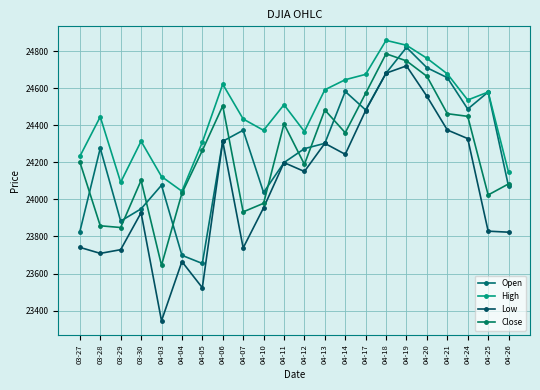

Reading right to left, extract all data points from this chart.

Open: 04-26=24070.2	04-25=24579.9	04-24=24488.1	04-21=24657.4	04-20=24711.3	04-19=24820.8	04-18=24681.8	04-17=24483.2	04-14=24582.8	04-13=24302.8	04-12=24274.2	04-11=24199.0	04-10=24037.5	04-07=24373.6	04-06=24313.9	04-05=23654.2	04-04=23698.3	04-03=24076.6	03-30=23949.2	03-29=23883.1	03-28=24276.6	03-27=23825.7
High: 04-26=24146.3	04-25=24579.9	04-24=24536.9	04-21=24678.1	04-20=24762.5	04-19=24832.5	04-18=24859.0	04-17=24675.4	04-14=24646.5	04-13=24592.1	04-12=24366.6	04-11=24511.3	04-10=24373.2	04-07=24434.4	04-06=24622.3	04-05=24309.0	04-04=24044.3	04-03=24123.8	03-30=24314.3	03-29=24092.5	03-28=24446.2	03-27=24232.3
Low: 04-26=23823.1	04-25=23828.7	04-24=24328.5	04-21=24375.0	04-20=24557.0	04-19=24721.1	04-18=24681.8	04-17=24480.2	04-14=24243.7	04-13=24302.8	04-12=24150.9	04-11=24199.0	04-10=23954.8	04-07=23738.2	04-06=24313.9	04-05=23523.2	04-04=23664.3	04-03=23344.5	03-30=23928.1	03-29=23728.7	03-28=23708.7	03-27=23741.2
Close: 04-26=24083.8	04-25=24024.1	04-24=24448.7	04-21=24462.9	04-20=24664.9	04-19=24748.1	04-18=24786.6	04-17=24573.0	04-14=24360.1	04-13=24483.0	04-12=24189.5	04-11=24408.0	04-10=23979.1	04-07=23932.8	04-06=24505.2	04-05=24264.3	04-04=24033.4	04-03=23644.2	03-30=24103.1	03-29=23848.4	03-28=23857.7	03-27=24202.6